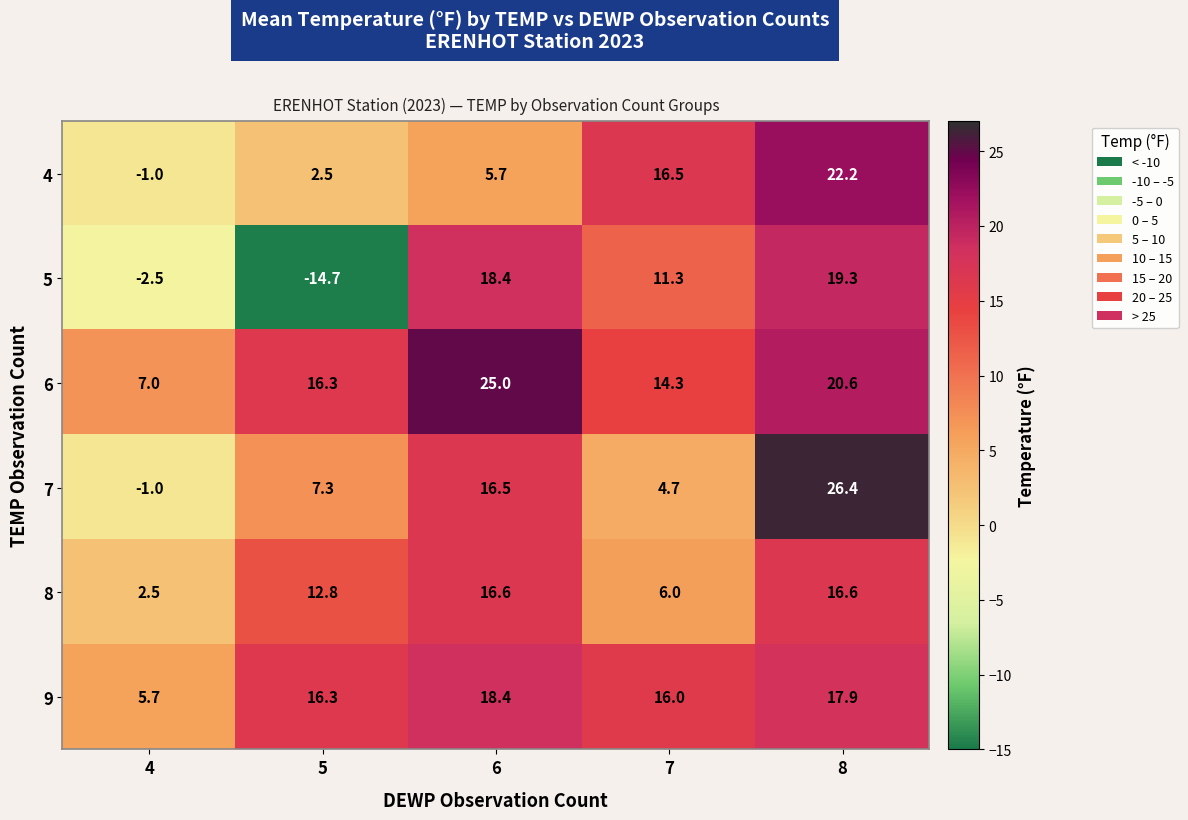

Reading left to right, what are all the values shown in this chart?

4: 4=-1.0	5=2.5	6=5.7	7=16.5	8=22.2
5: 4=-2.5	5=-14.7	6=18.4	7=11.3	8=19.3
6: 4=7.0	5=16.3	6=25.0	7=14.3	8=20.6
7: 4=-1.0	5=7.3	6=16.5	7=4.7	8=26.4
8: 4=2.5	5=12.8	6=16.6	7=6.0	8=16.6
9: 4=5.7	5=16.3	6=18.4	7=16.0	8=17.9